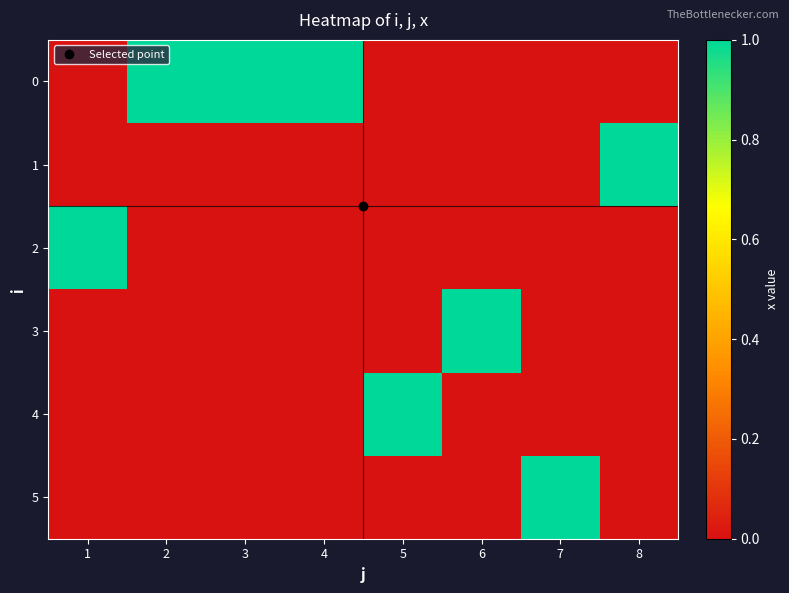

At which category is the sum across all series the highest?

1